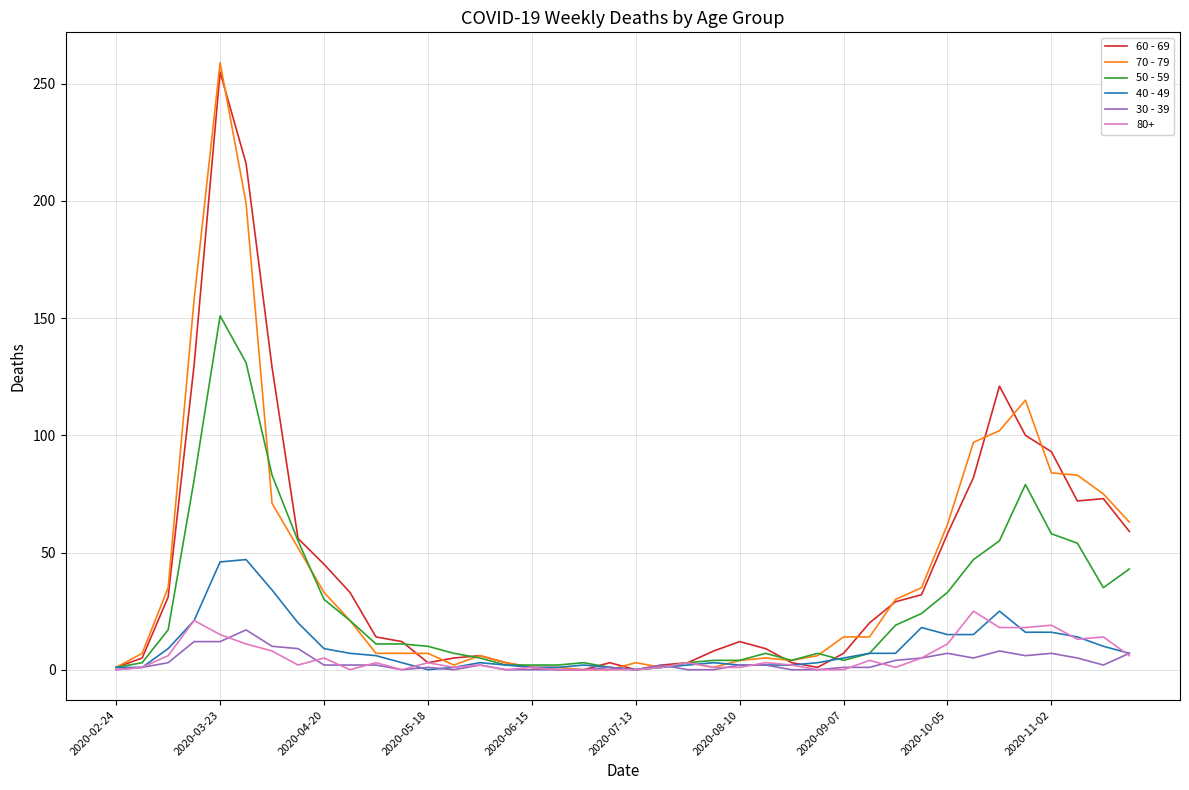

Does the chart have visible grid lines?

Yes